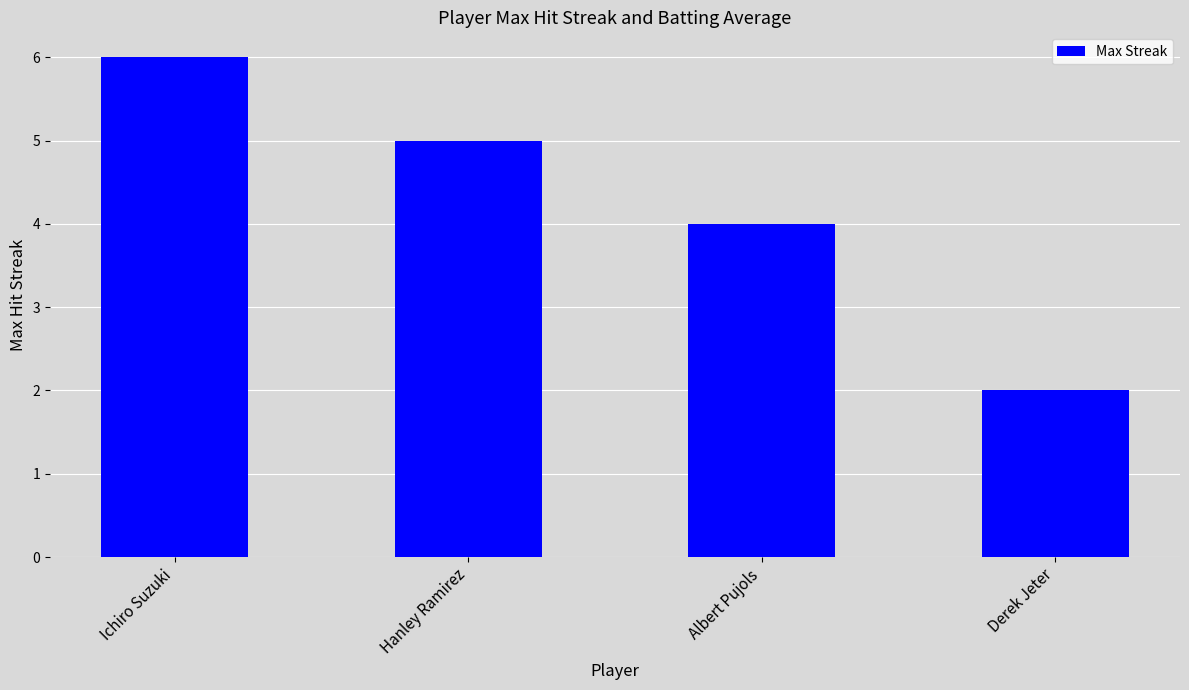

List the labels in order of value, largest first.

Ichiro Suzuki, Hanley Ramirez, Albert Pujols, Derek Jeter